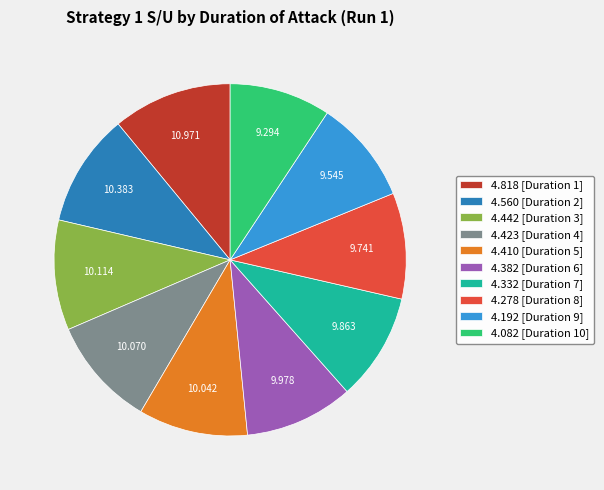

Is there any slice that represents more than half of the pie?

No